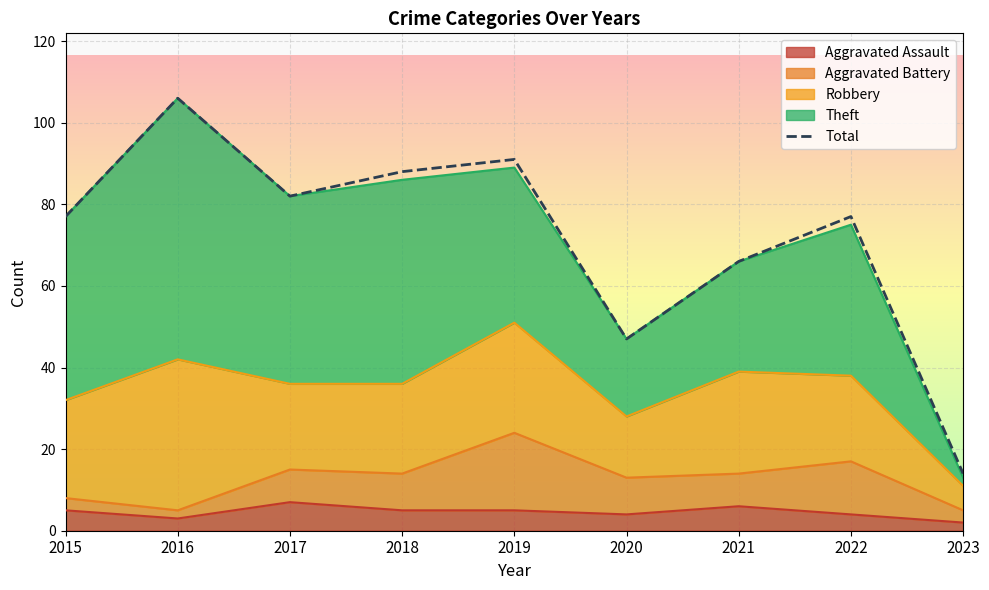

True or false: the data shows 135 at 2022.

False